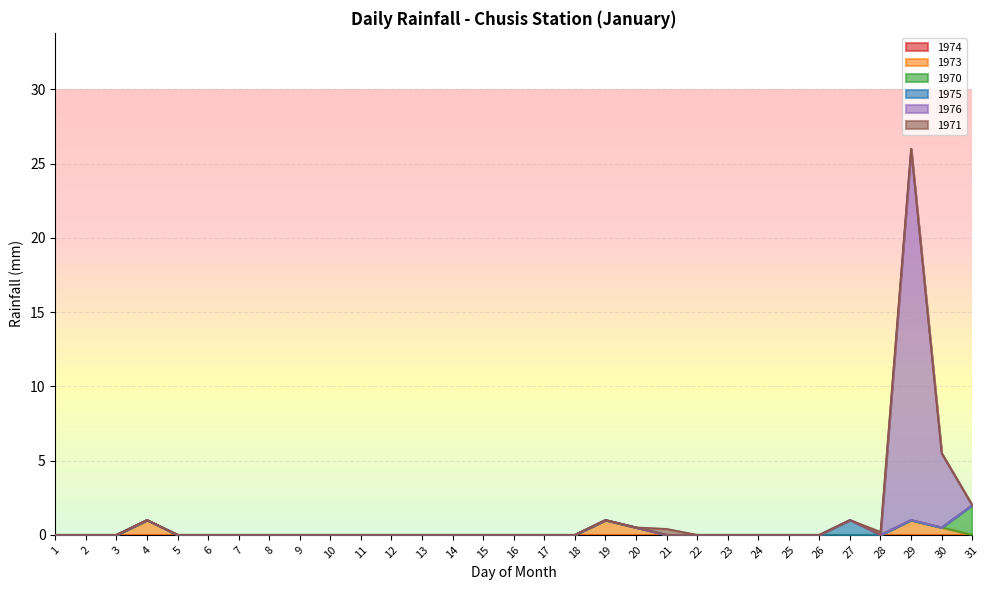

True or false: 1975 has more than 0 interior local peaks.

True